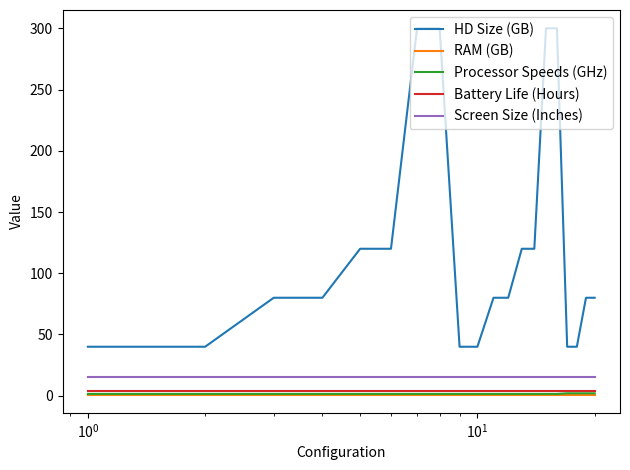

What is the lowest value of the Screen Size (Inches) series?

15.0